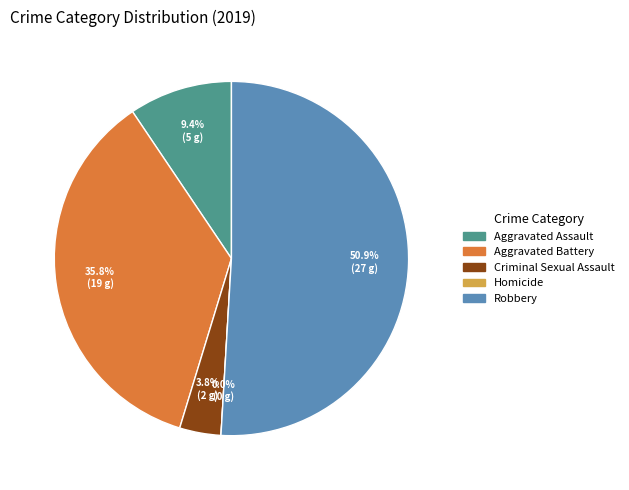

Which has a higher value, Aggravated Battery or Aggravated Assault?

Aggravated Battery